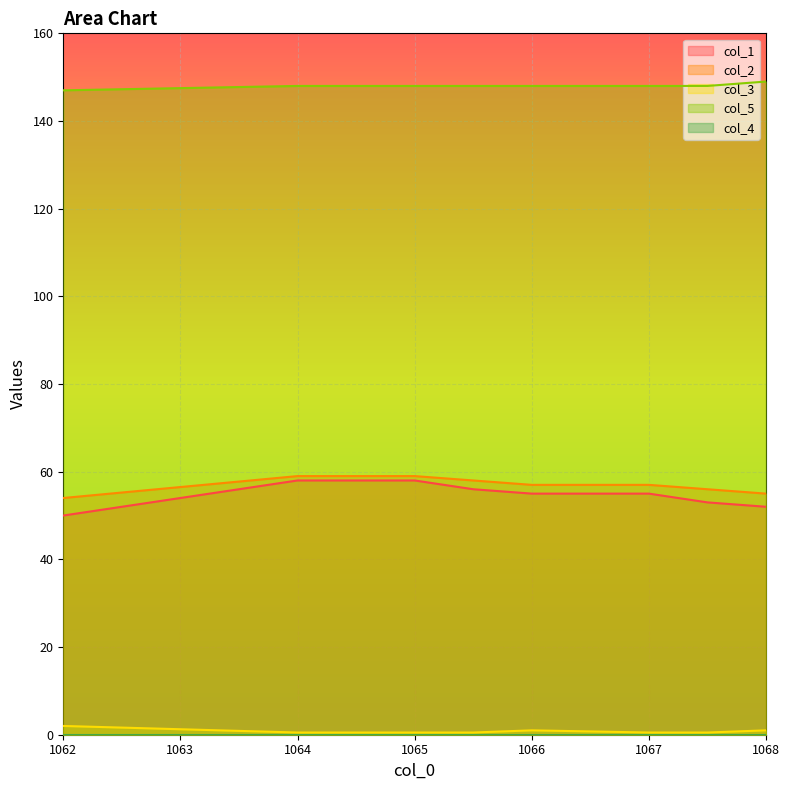

What is the difference between the maximum and minimum values in the col_1 series?

8.0